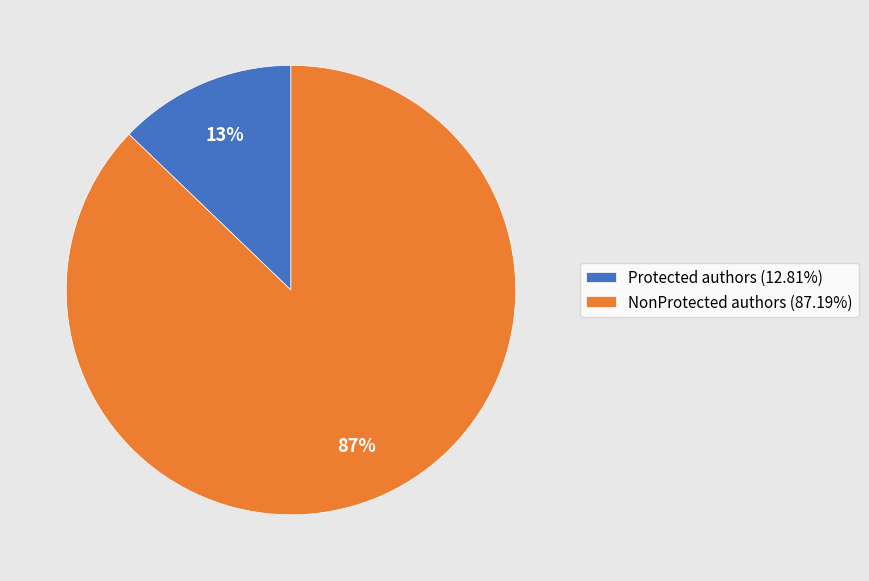

To the nearest percent, what is the average slice percentage?

50%